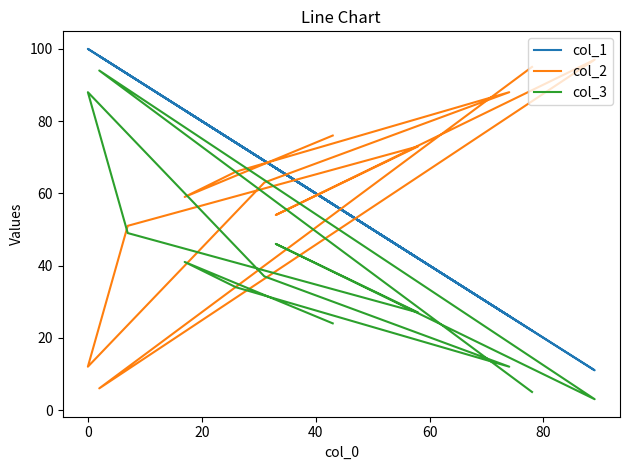

Is it true that col_3 equals 25 at 100?

False